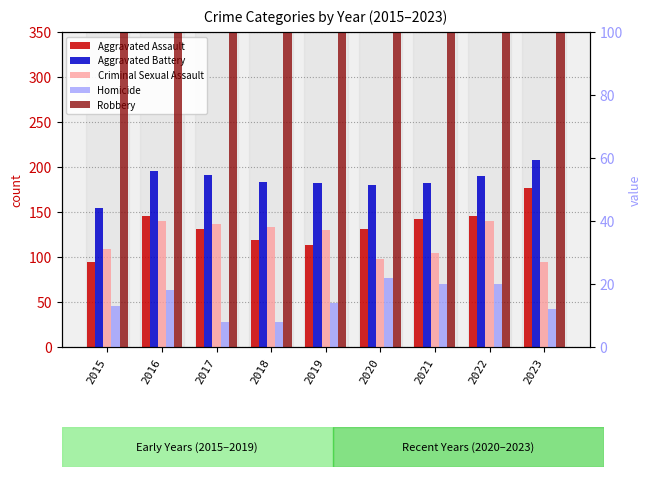

Where does the Criminal Sexual Assault series first go above 37?

2016